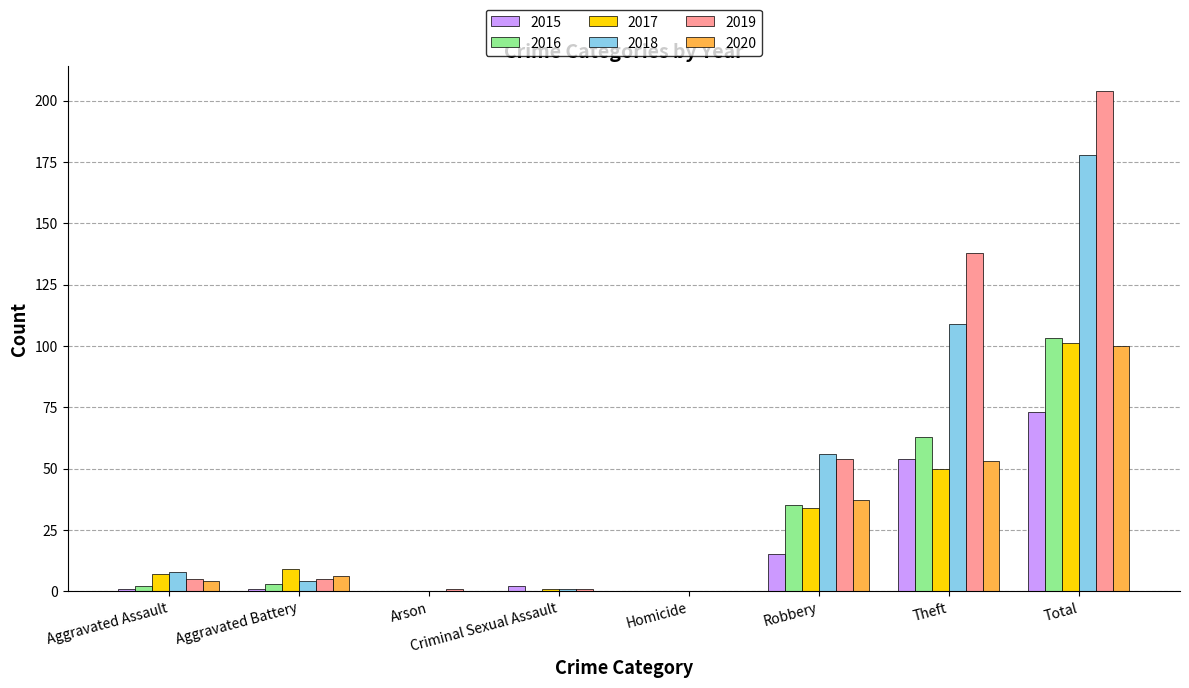

What are all the series names shown in the legend?

2015, 2016, 2017, 2018, 2019, 2020